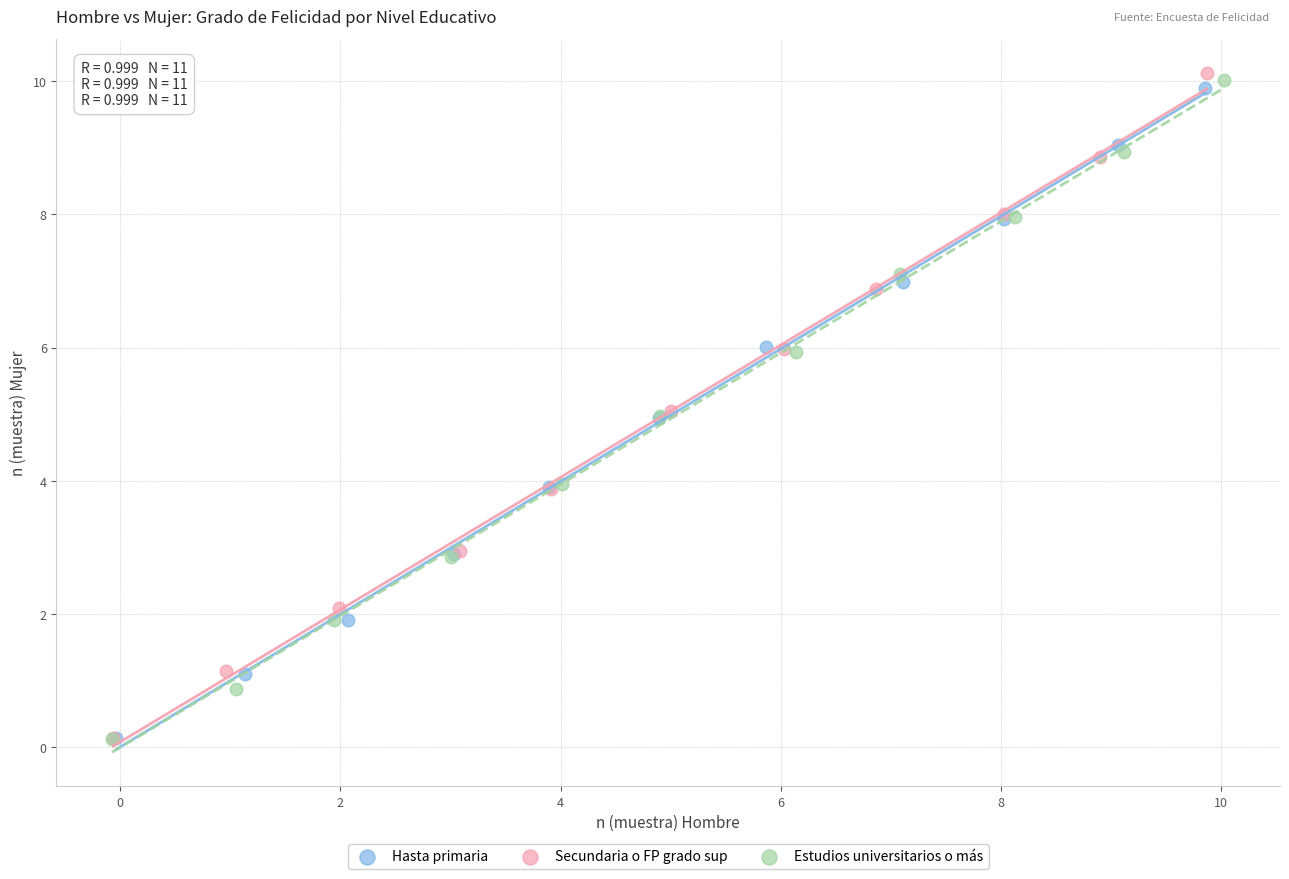

Which series has the widest spread of Y values?

Secundaria o FP grado sup